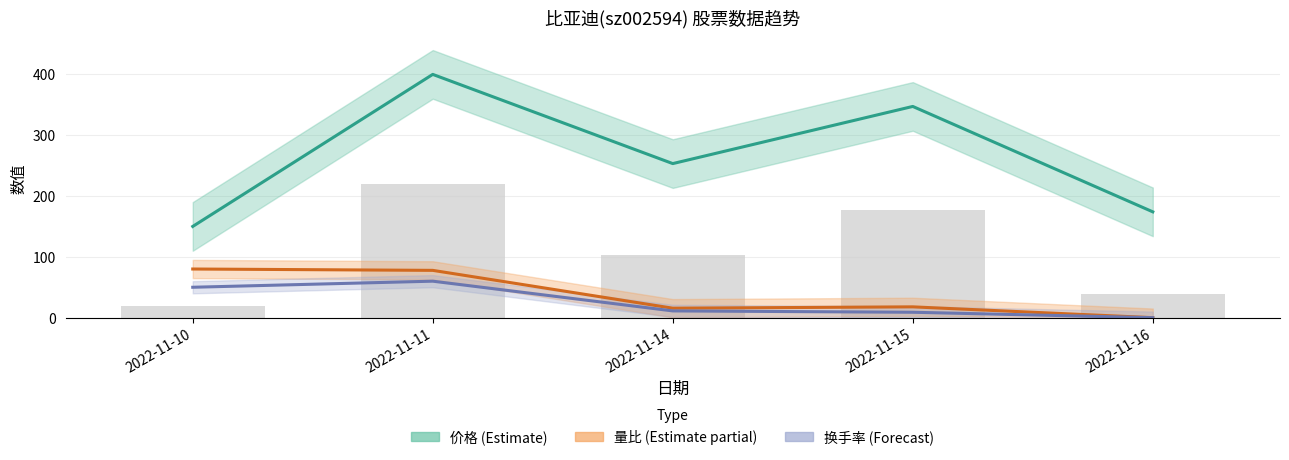

What is the value of the 量比 (Estimate partial) bar at the 1st from the left?

80.0